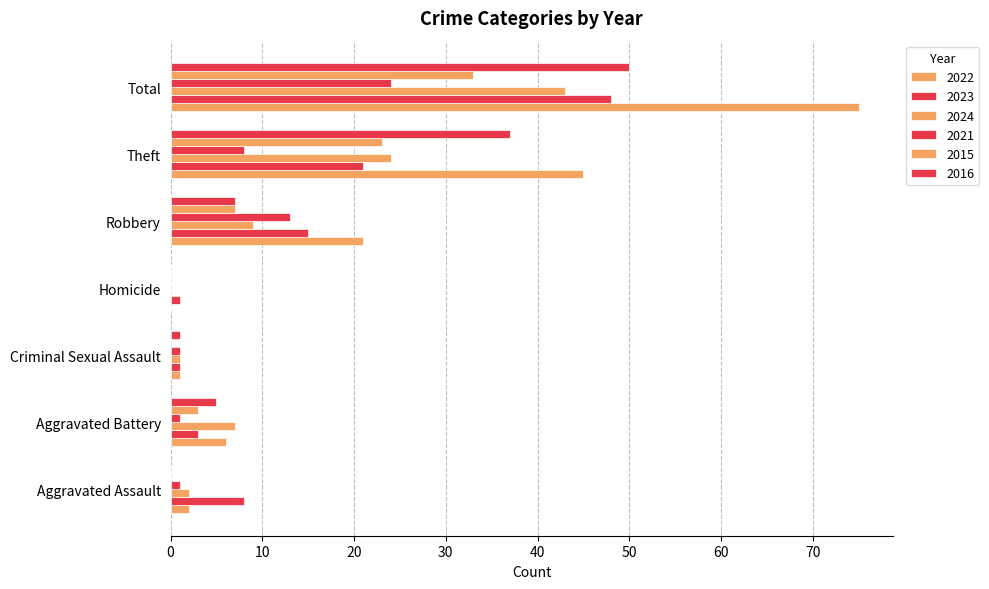

True or false: 2024 has a value of 3 at Aggravated Assault.

False